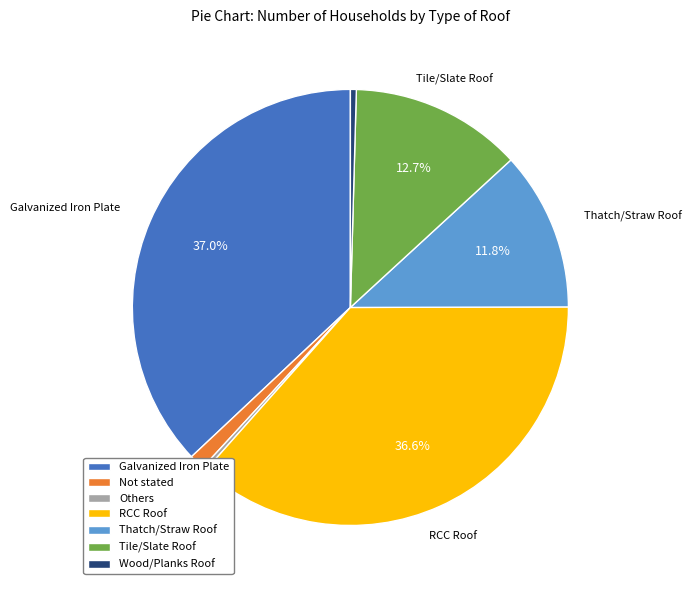

To the nearest percent, what is the difference between the largest and smallest slice percentages?

37%